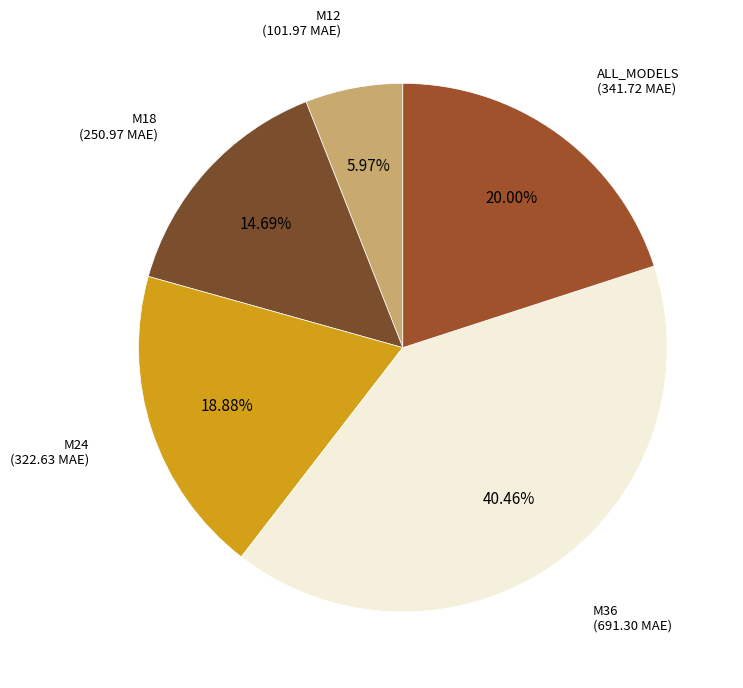

To the nearest percent, what is the difference between the largest and smallest slice percentages?

34%